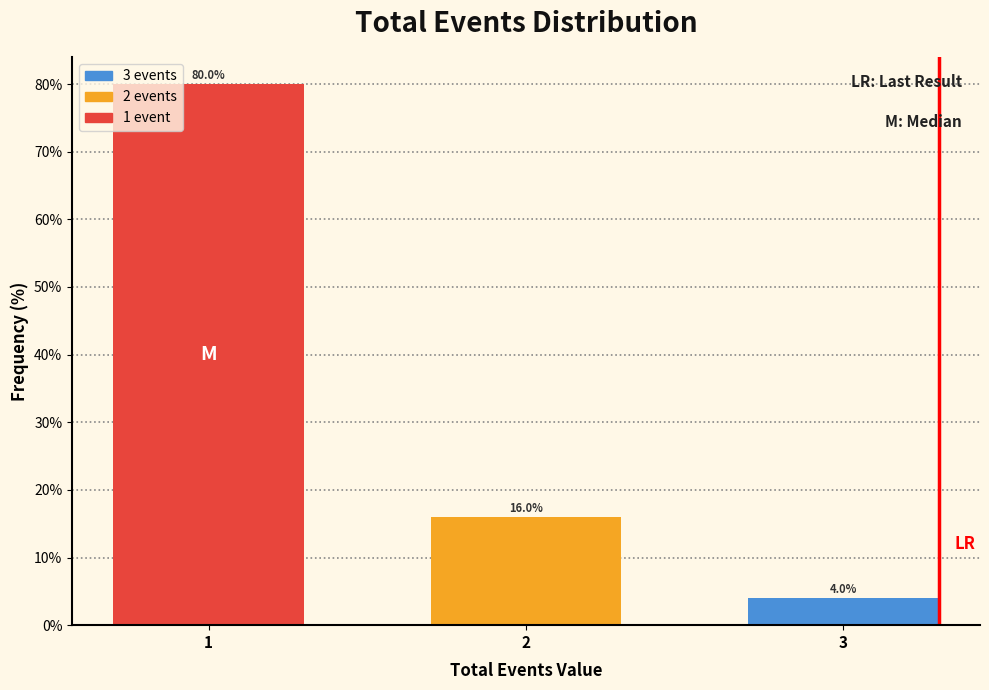

Reading left to right, list all the values displayed in this chart.

80	16	4